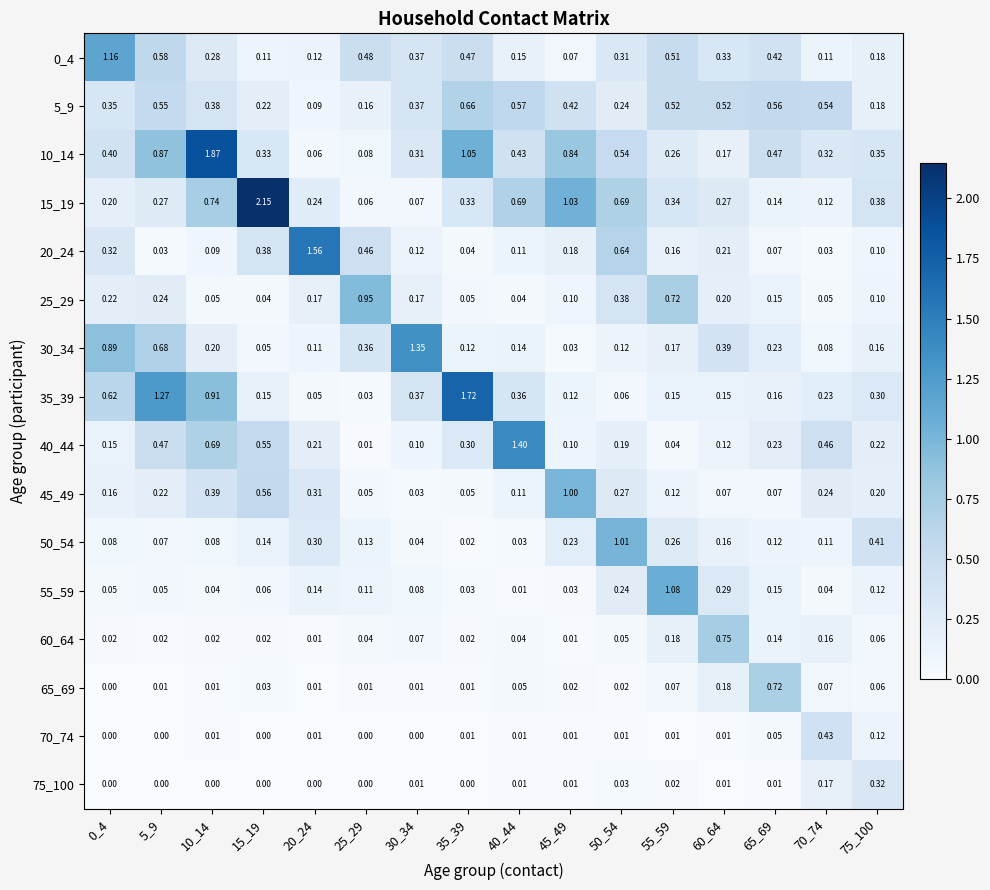

Reading right to left, list all the values displayed in this chart.

0_4: 75_100=0.2	70_74=0.1	65_69=0.4	60_64=0.3	55_59=0.5	50_54=0.3	45_49=0.1	40_44=0.1	35_39=0.5	30_34=0.4	25_29=0.5	20_24=0.1	15_19=0.1	10_14=0.3	5_9=0.6	0_4=1.2
5_9: 75_100=0.2	70_74=0.5	65_69=0.6	60_64=0.5	55_59=0.5	50_54=0.2	45_49=0.4	40_44=0.6	35_39=0.7	30_34=0.4	25_29=0.2	20_24=0.1	15_19=0.2	10_14=0.4	5_9=0.6	0_4=0.3
10_14: 75_100=0.3	70_74=0.3	65_69=0.5	60_64=0.2	55_59=0.3	50_54=0.5	45_49=0.8	40_44=0.4	35_39=1.1	30_34=0.3	25_29=0.1	20_24=0.1	15_19=0.3	10_14=1.9	5_9=0.9	0_4=0.4
15_19: 75_100=0.4	70_74=0.1	65_69=0.1	60_64=0.3	55_59=0.3	50_54=0.7	45_49=1.0	40_44=0.7	35_39=0.3	30_34=0.1	25_29=0.1	20_24=0.2	15_19=2.1	10_14=0.7	5_9=0.3	0_4=0.2
20_24: 75_100=0.1	70_74=0.0	65_69=0.1	60_64=0.2	55_59=0.2	50_54=0.6	45_49=0.2	40_44=0.1	35_39=0.0	30_34=0.1	25_29=0.5	20_24=1.6	15_19=0.4	10_14=0.1	5_9=0.0	0_4=0.3
25_29: 75_100=0.1	70_74=0.1	65_69=0.1	60_64=0.2	55_59=0.7	50_54=0.4	45_49=0.1	40_44=0.0	35_39=0.1	30_34=0.2	25_29=0.9	20_24=0.2	15_19=0.0	10_14=0.1	5_9=0.2	0_4=0.2
30_34: 75_100=0.2	70_74=0.1	65_69=0.2	60_64=0.4	55_59=0.2	50_54=0.1	45_49=0.0	40_44=0.1	35_39=0.1	30_34=1.4	25_29=0.4	20_24=0.1	15_19=0.1	10_14=0.2	5_9=0.7	0_4=0.9
35_39: 75_100=0.3	70_74=0.2	65_69=0.2	60_64=0.1	55_59=0.1	50_54=0.1	45_49=0.1	40_44=0.4	35_39=1.7	30_34=0.4	25_29=0.0	20_24=0.1	15_19=0.1	10_14=0.9	5_9=1.3	0_4=0.6
40_44: 75_100=0.2	70_74=0.5	65_69=0.2	60_64=0.1	55_59=0.0	50_54=0.2	45_49=0.1	40_44=1.4	35_39=0.3	30_34=0.1	25_29=0.0	20_24=0.2	15_19=0.6	10_14=0.7	5_9=0.5	0_4=0.1
45_49: 75_100=0.2	70_74=0.2	65_69=0.1	60_64=0.1	55_59=0.1	50_54=0.3	45_49=1.0	40_44=0.1	35_39=0.1	30_34=0.0	25_29=0.1	20_24=0.3	15_19=0.6	10_14=0.4	5_9=0.2	0_4=0.2
50_54: 75_100=0.4	70_74=0.1	65_69=0.1	60_64=0.2	55_59=0.3	50_54=1.0	45_49=0.2	40_44=0.0	35_39=0.0	30_34=0.0	25_29=0.1	20_24=0.3	15_19=0.1	10_14=0.1	5_9=0.1	0_4=0.1
55_59: 75_100=0.1	70_74=0.0	65_69=0.1	60_64=0.3	55_59=1.1	50_54=0.2	45_49=0.0	40_44=0.0	35_39=0.0	30_34=0.1	25_29=0.1	20_24=0.1	15_19=0.1	10_14=0.0	5_9=0.1	0_4=0.1
60_64: 75_100=0.1	70_74=0.2	65_69=0.1	60_64=0.8	55_59=0.2	50_54=0.1	45_49=0.0	40_44=0.0	35_39=0.0	30_34=0.1	25_29=0.0	20_24=0.0	15_19=0.0	10_14=0.0	5_9=0.0	0_4=0.0
65_69: 75_100=0.1	70_74=0.1	65_69=0.7	60_64=0.2	55_59=0.1	50_54=0.0	45_49=0.0	40_44=0.1	35_39=0.0	30_34=0.0	25_29=0.0	20_24=0.0	15_19=0.0	10_14=0.0	5_9=0.0	0_4=0.0
70_74: 75_100=0.1	70_74=0.4	65_69=0.1	60_64=0.0	55_59=0.0	50_54=0.0	45_49=0.0	40_44=0.0	35_39=0.0	30_34=0.0	25_29=0.0	20_24=0.0	15_19=0.0	10_14=0.0	5_9=0.0	0_4=0.0
75_100: 75_100=0.3	70_74=0.2	65_69=0.0	60_64=0.0	55_59=0.0	50_54=0.0	45_49=0.0	40_44=0.0	35_39=0.0	30_34=0.0	25_29=0.0	20_24=0.0	15_19=0.0	10_14=0.0	5_9=0.0	0_4=0.0